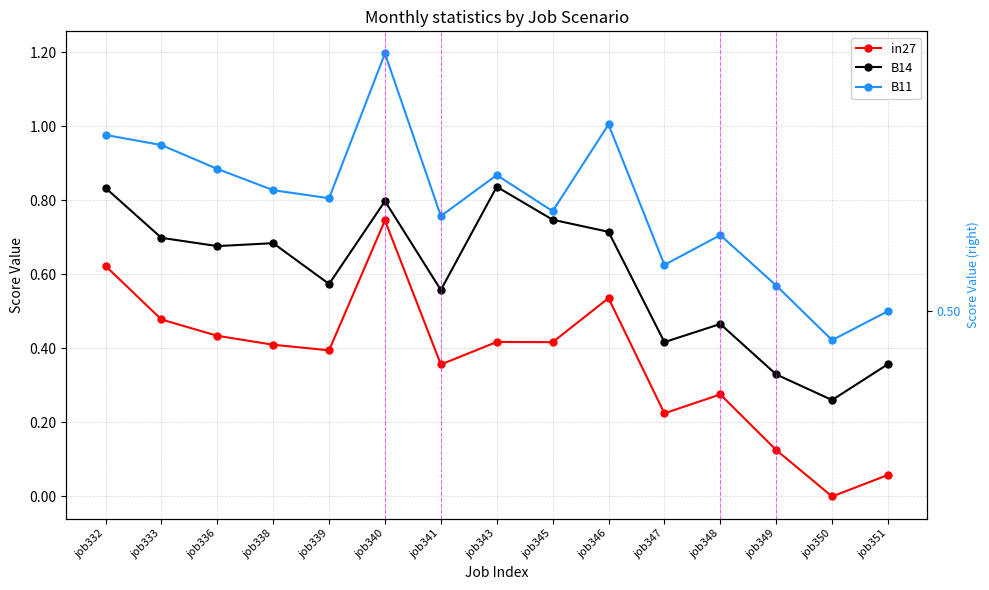

Which label corresponds to the smallest value in the chart?

job350